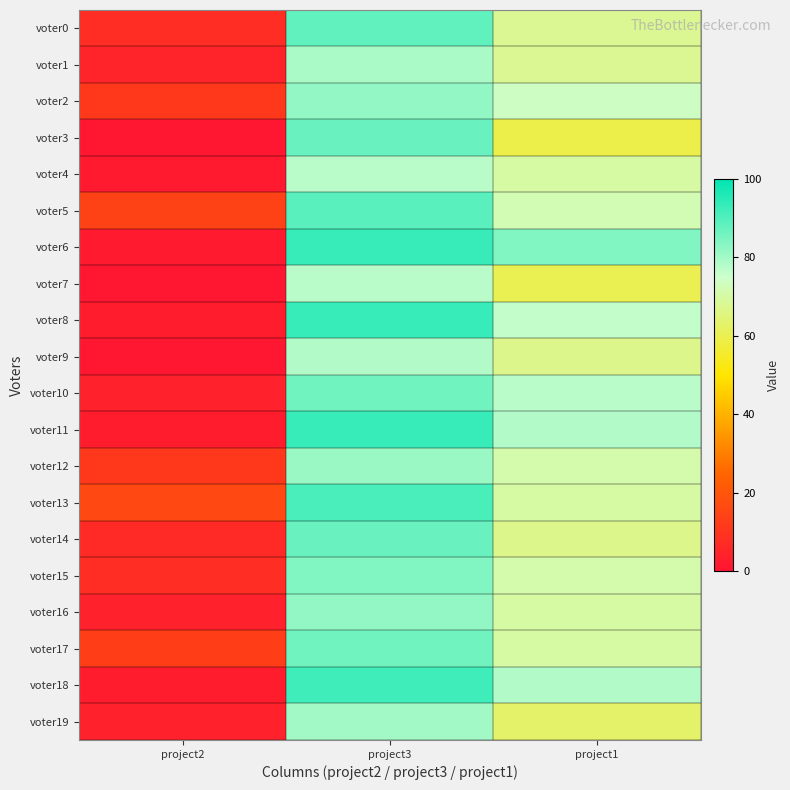

Reading left to right, what are all the values shown in this chart?

voter0: project2=8	project3=88	project1=68
voter1: project2=5	project3=79	project1=68
voter2: project2=11	project3=82	project1=74
voter3: project2=1	project3=87	project1=59
voter4: project2=2	project3=77	project1=70
voter5: project2=14	project3=89	project1=72
voter6: project2=2	project3=93	project1=84
voter7: project2=1	project3=77	project1=60
voter8: project2=3	project3=93	project1=76
voter9: project2=1	project3=78	project1=67
voter10: project2=4	project3=86	project1=77
voter11: project2=3	project3=93	project1=78
voter12: project2=11	project3=81	project1=71
voter13: project2=16	project3=91	project1=70
voter14: project2=7	project3=87	project1=67
voter15: project2=8	project3=84	project1=71
voter16: project2=4	project3=82	project1=70
voter17: project2=13	project3=86	project1=70
voter18: project2=3	project3=92	project1=78
voter19: project2=4	project3=80	project1=63